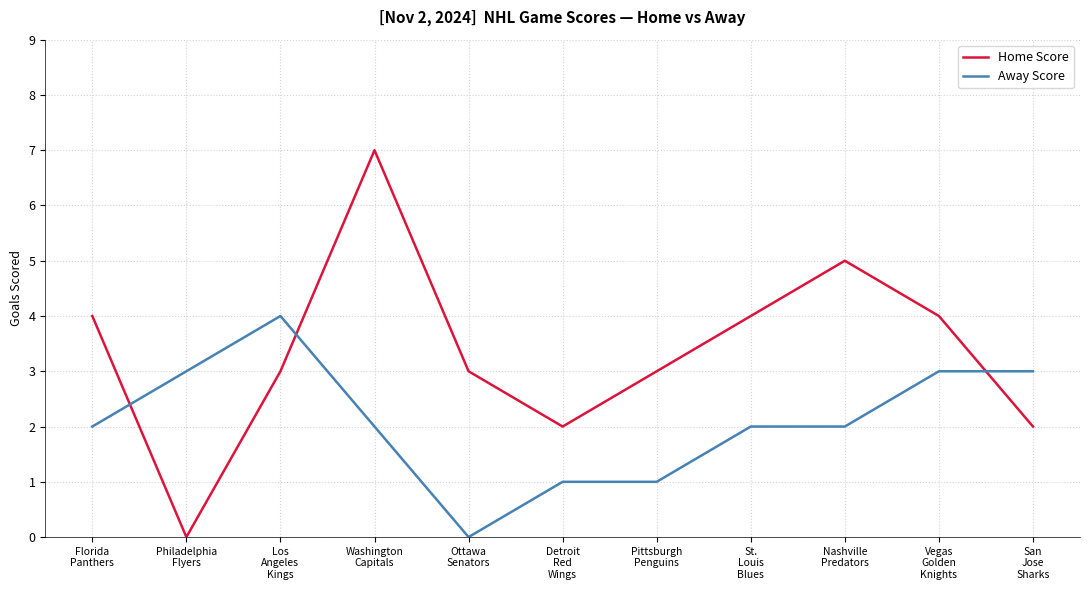

Where is the first local maximum for Away Score?

Los
Angeles
Kings